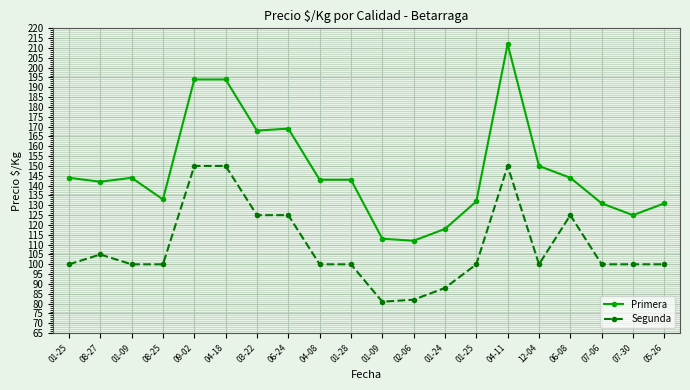

What are all the series names shown in the legend?

Primera, Segunda